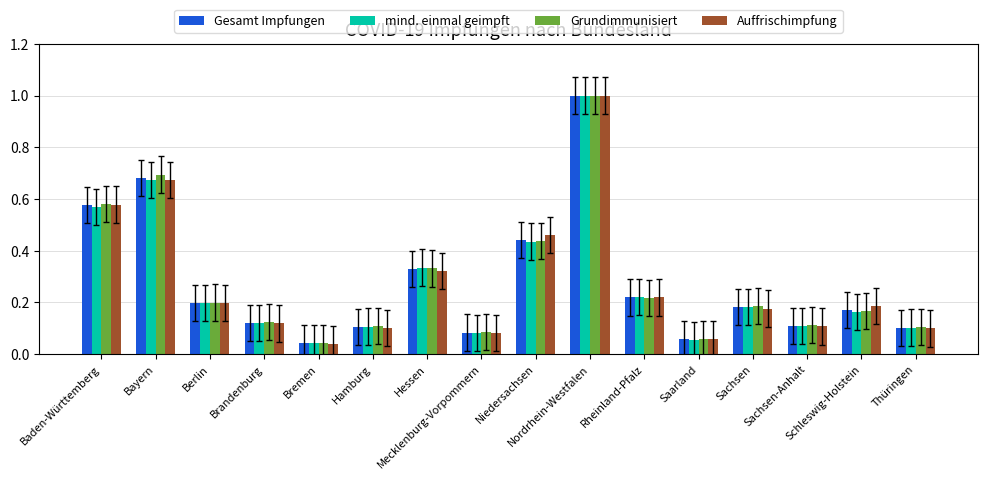

At how many categories does at least one series exceed 0?

16